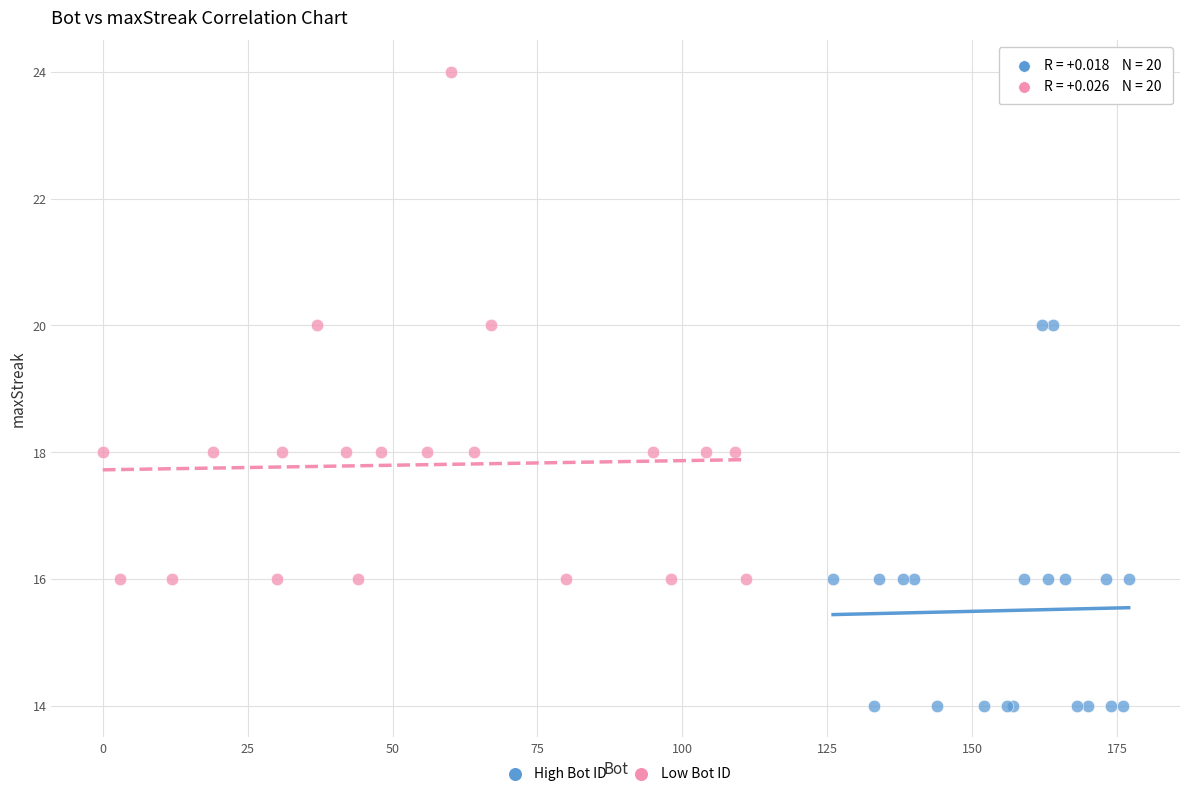

Which series has the widest spread of Y values?

Low Bot ID